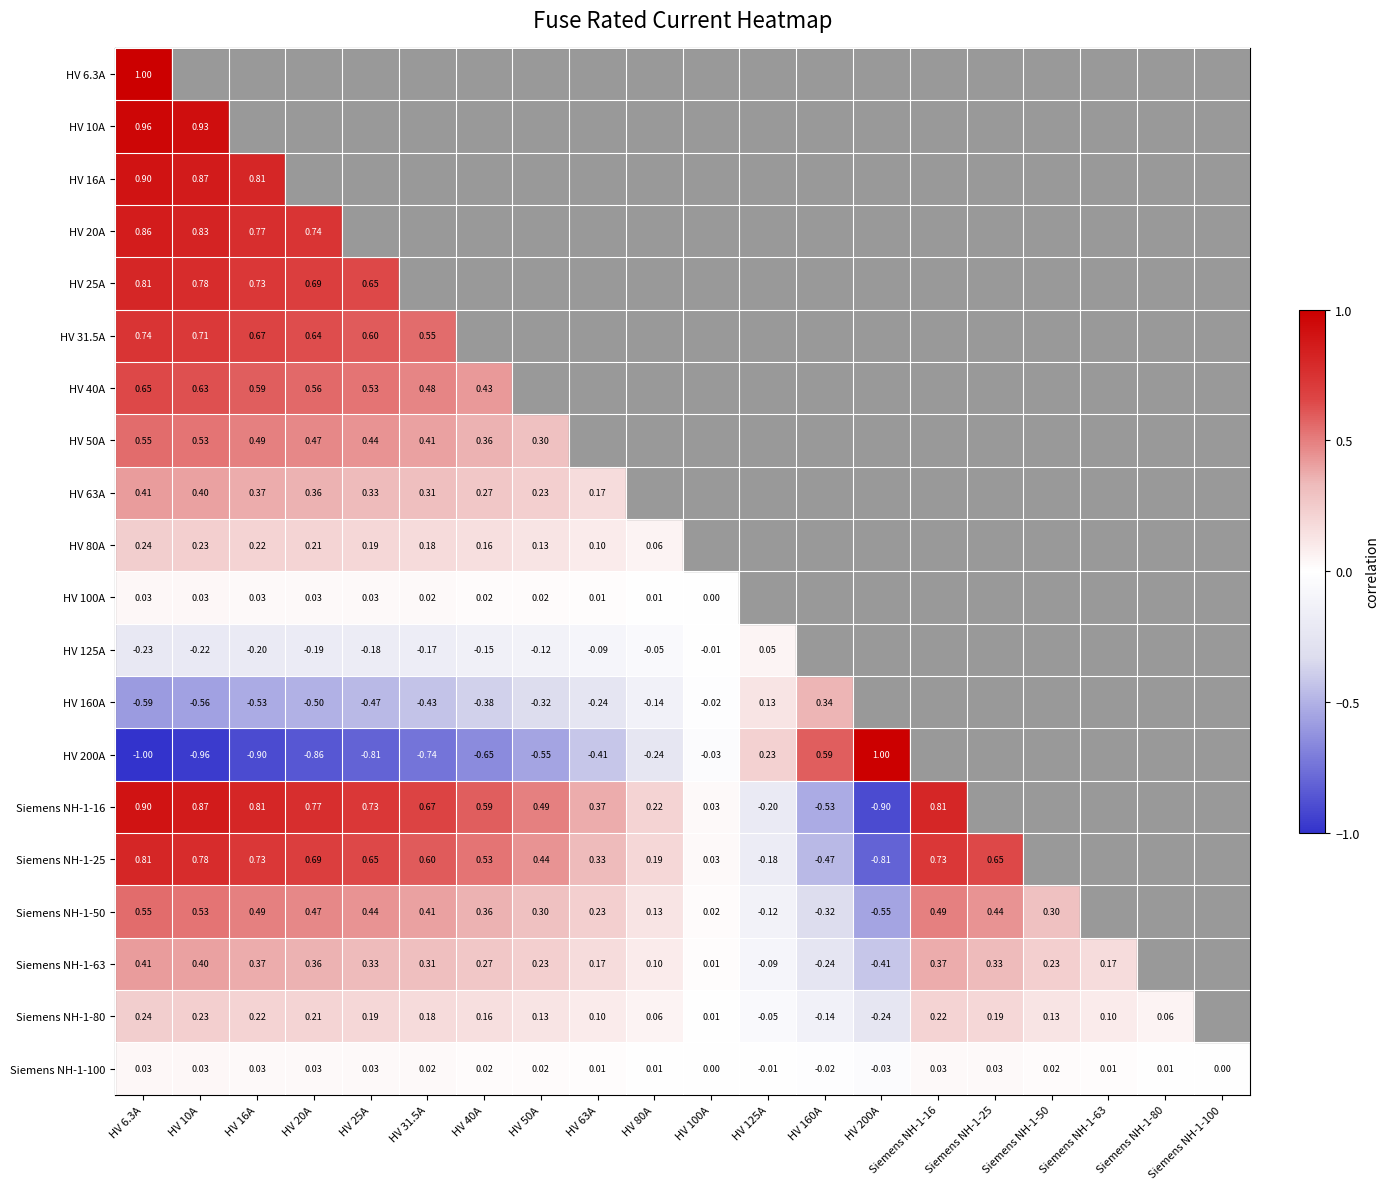

What is the maximum value shown in the chart?

1.0